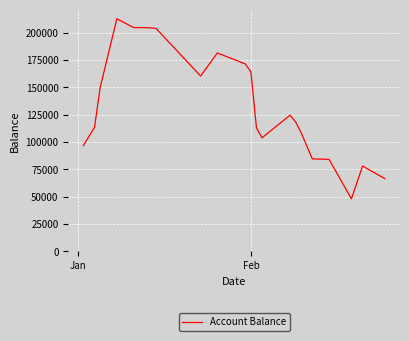

What is the difference between the maximum and minimum values?

164729.8